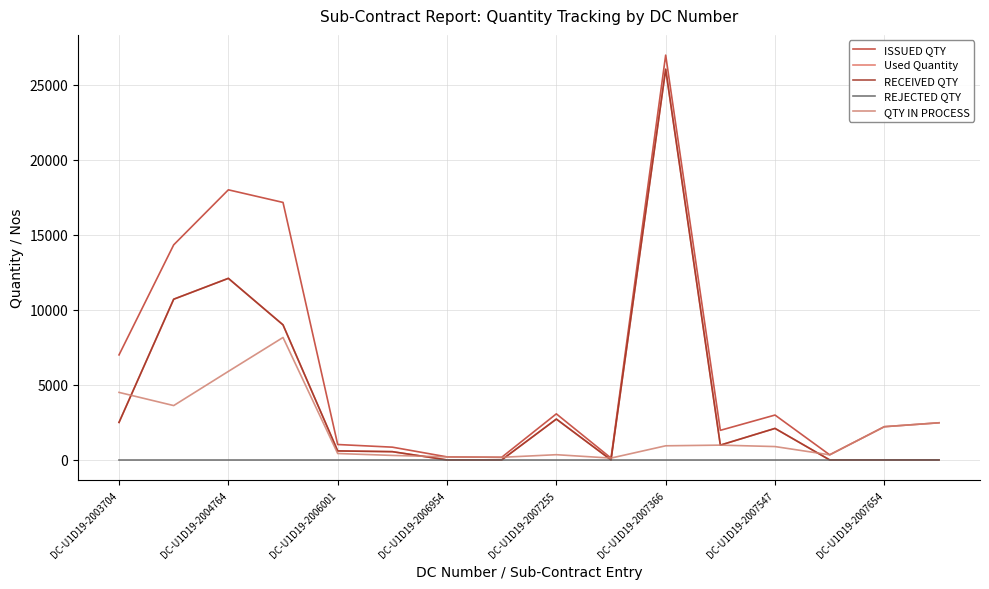

True or false: Used Quantity has more than 1 points higher than both neighbors.

True